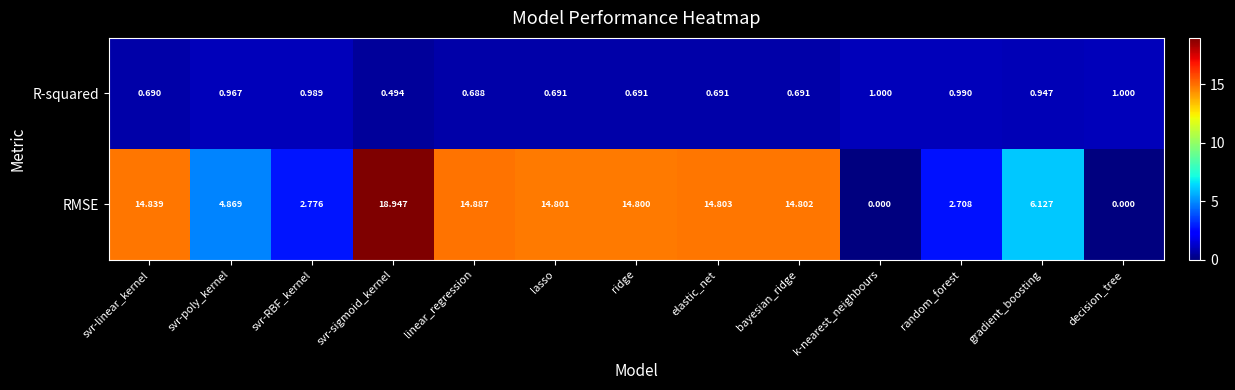

At which label does RMSE first exceed 14?

svr-linear_kernel